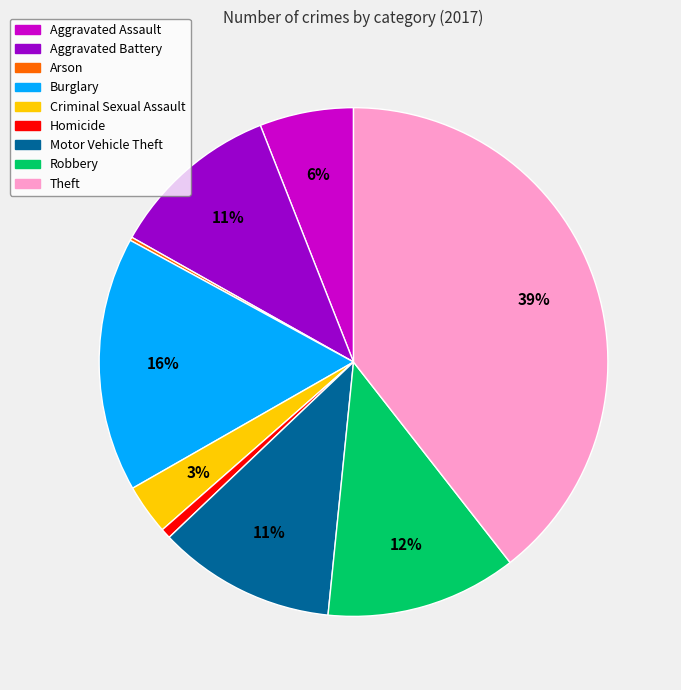

Which category has the biggest portion of the pie?

Theft